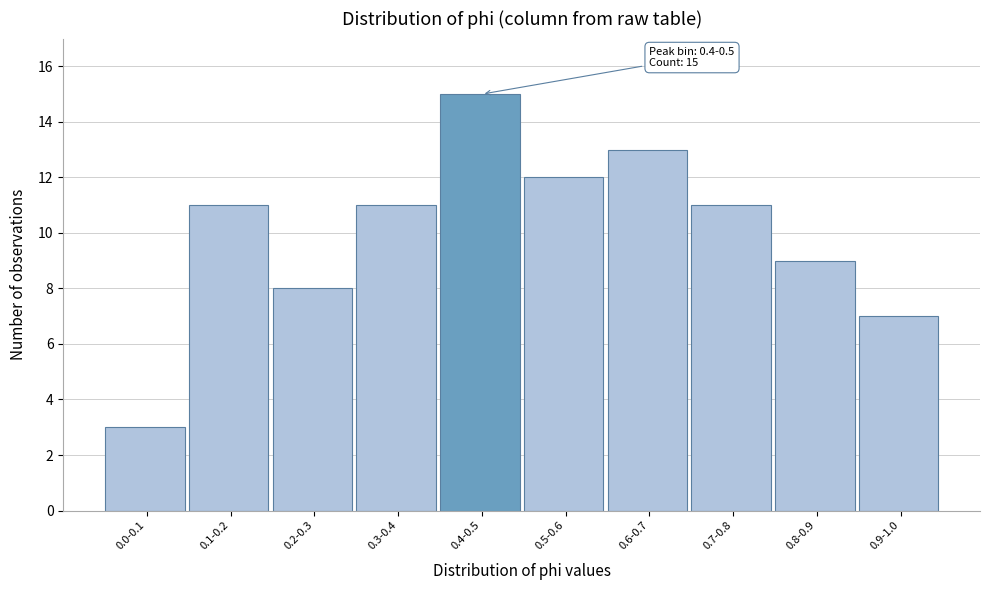

Reading right to left, extract all data points from this chart.

7	9	11	13	12	15	11	8	11	3